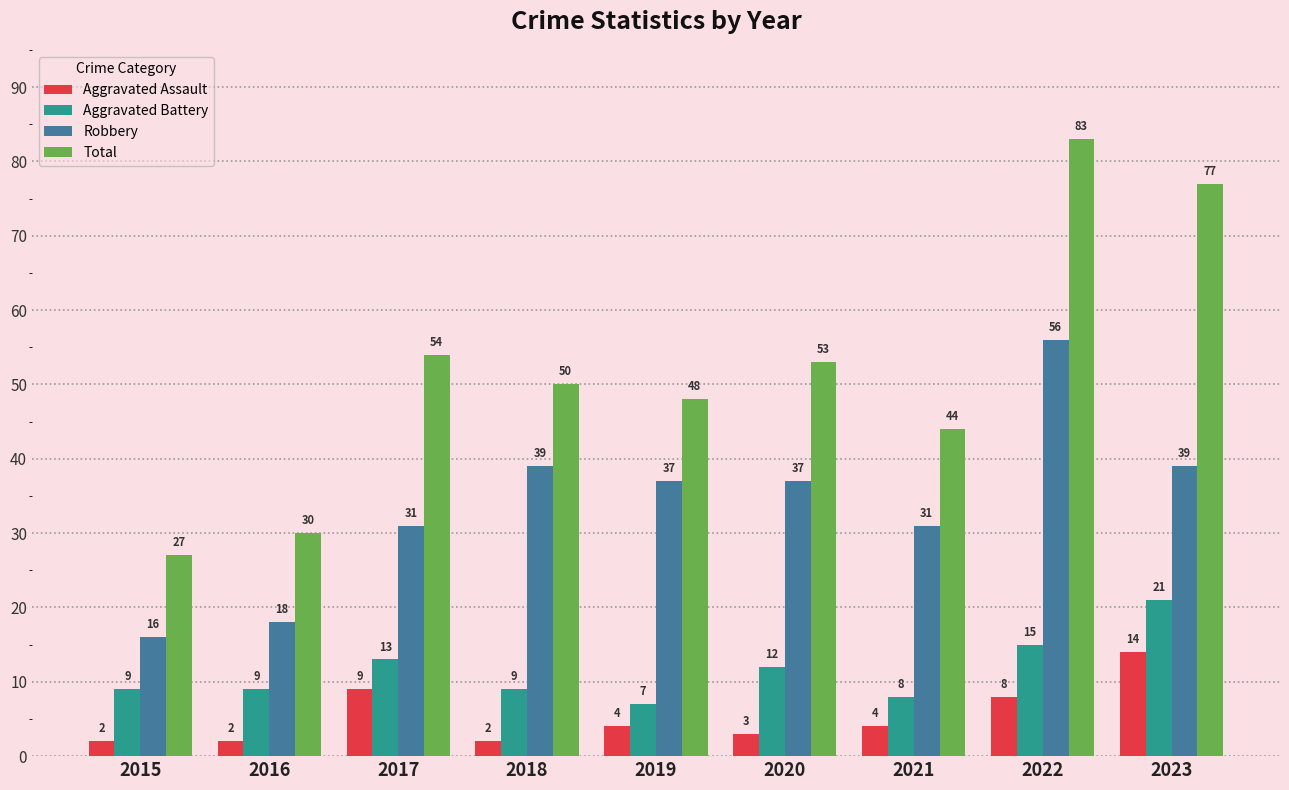

What is the sum of all Robbery values?

304